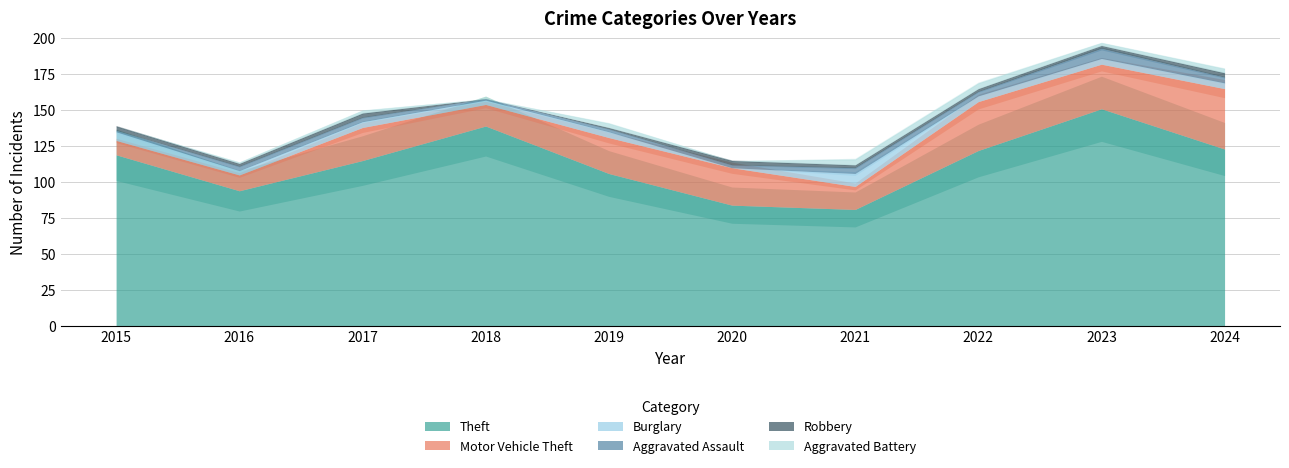

Where is the first local maximum for Robbery?

2017